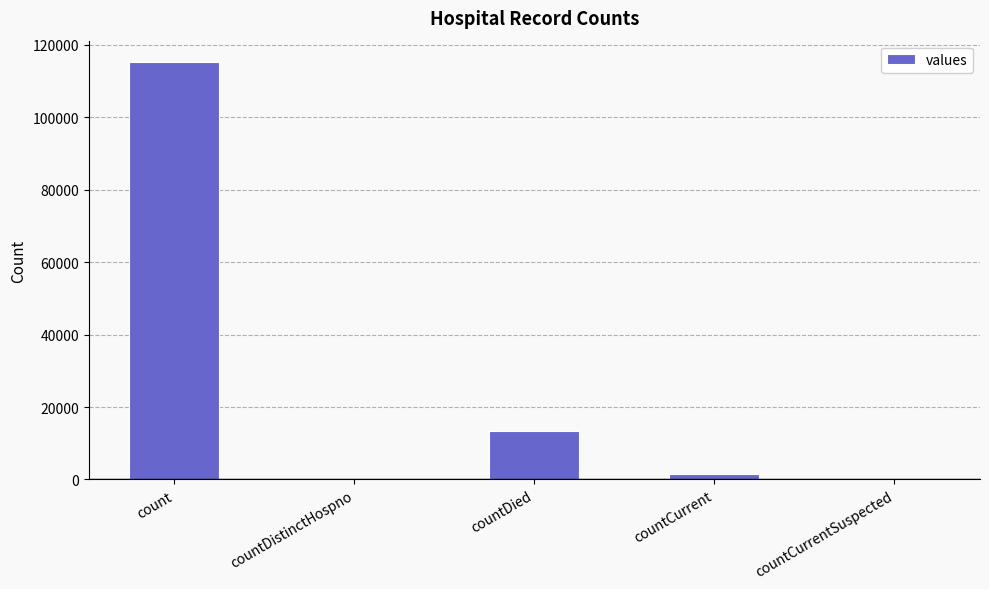

The chart shows a value of 0 at countCurrentSuspected. True or false?

True